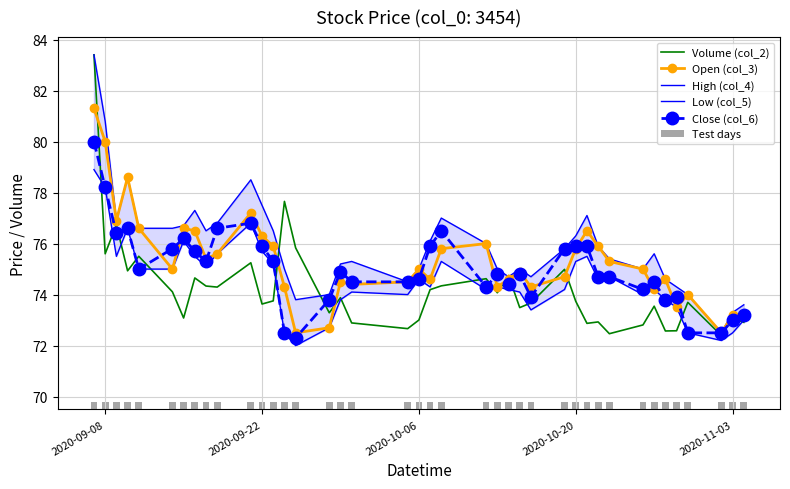

The Open (col_3) series shows 75.0 at 2020-10-06. True or false?

True